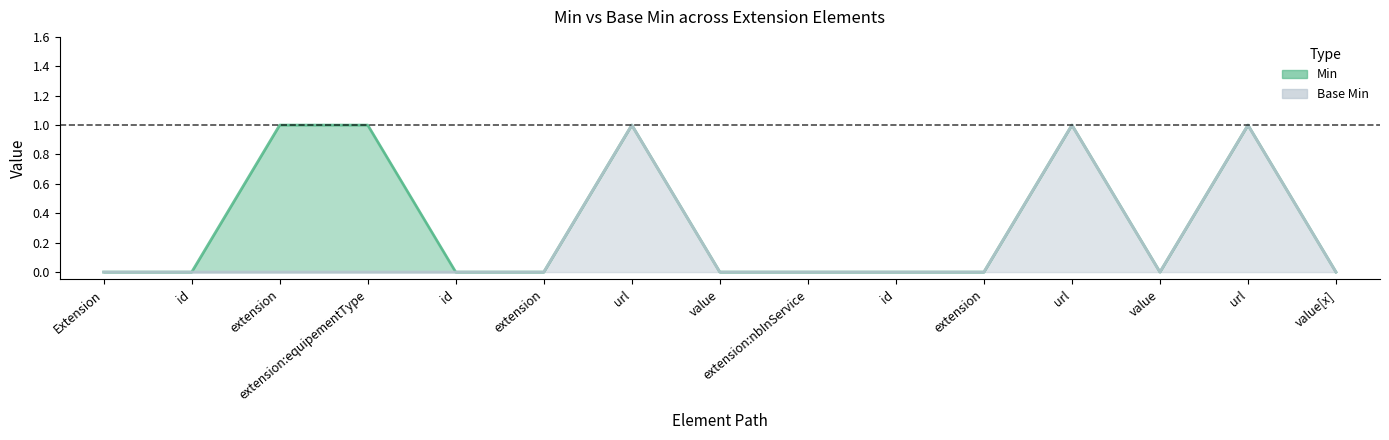

The value of Min at url is 1. True or false?

True